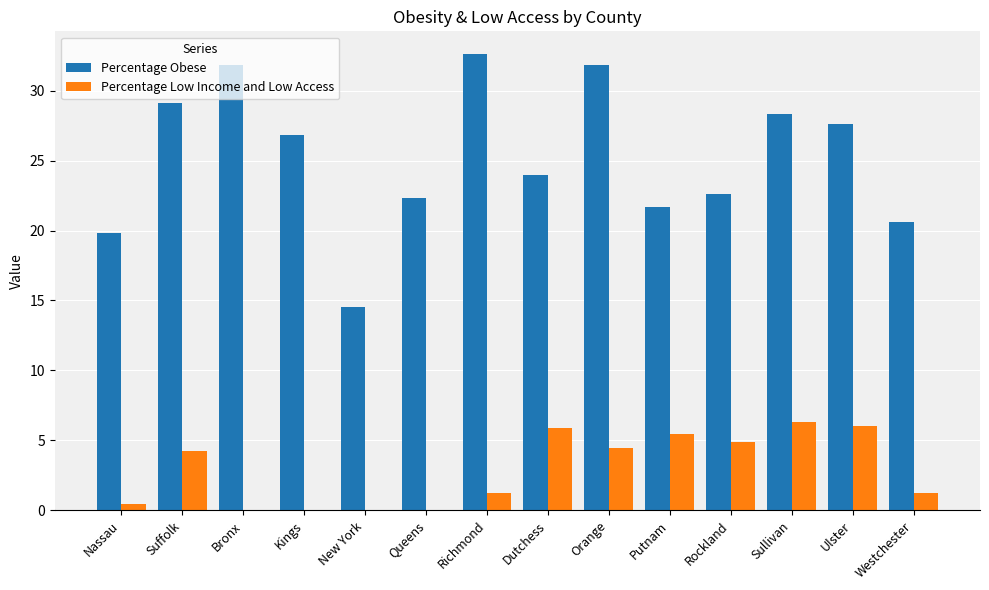

Is it true that Percentage Obese equals 7.2 at New York?

False